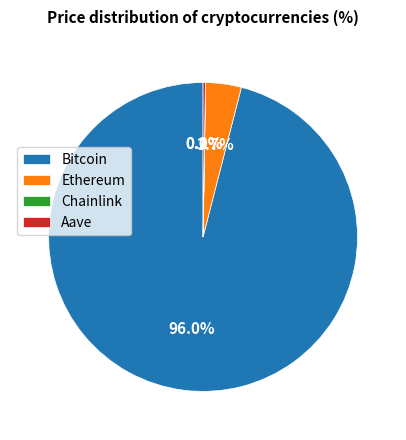

Which category has the biggest portion of the pie?

Bitcoin